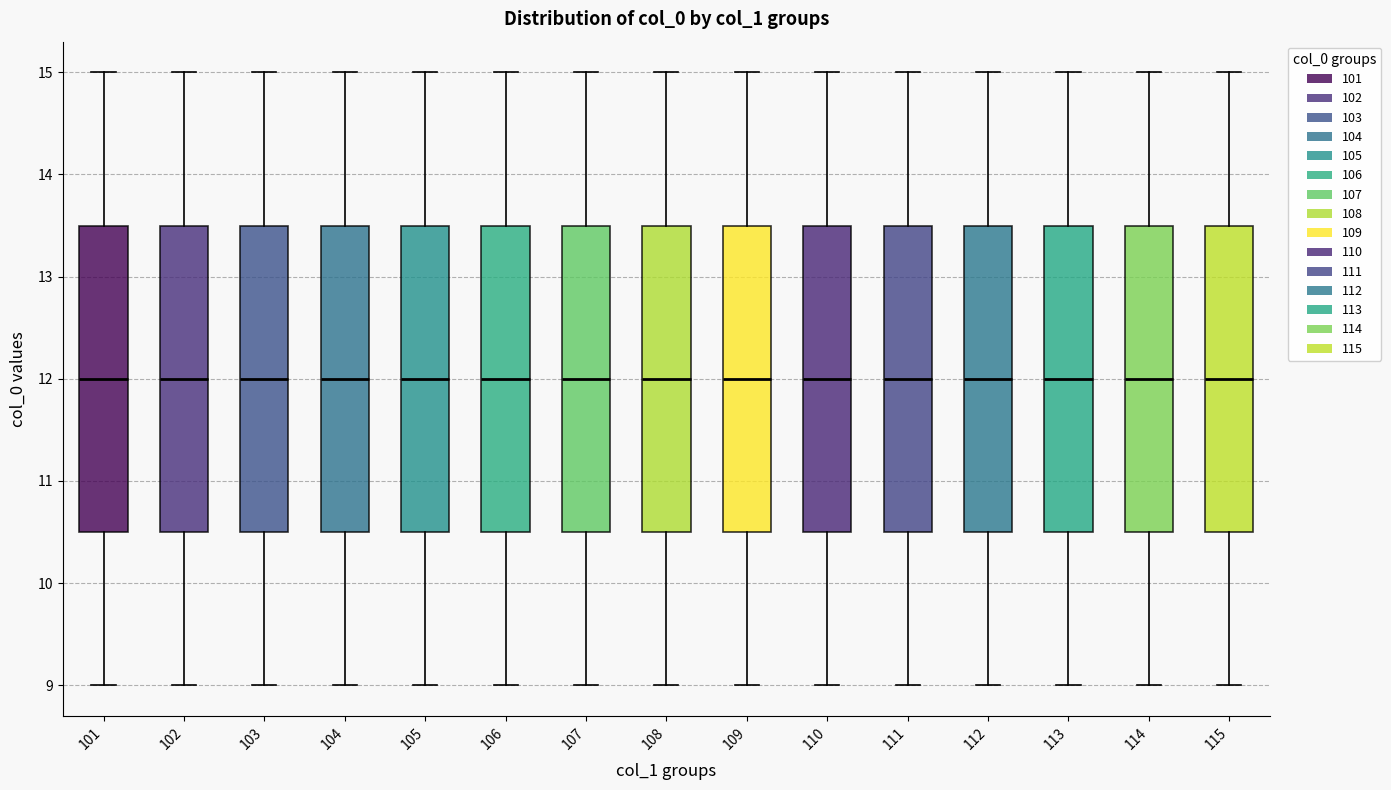

Reading left to right, transcribe this box plot: for each box, give where its median line is, the range the box spans, and where its two whiskers end, as read against the y-axis. The values are not printed on the chart, so give them approximately, as read against the axis.

101: median 12.0, box 10.5 to 13.5, whiskers 9.0 to 15.0
102: median 12.0, box 10.5 to 13.5, whiskers 9.0 to 15.0
103: median 12.0, box 10.5 to 13.5, whiskers 9.0 to 15.0
104: median 12.0, box 10.5 to 13.5, whiskers 9.0 to 15.0
105: median 12.0, box 10.5 to 13.5, whiskers 9.0 to 15.0
106: median 12.0, box 10.5 to 13.5, whiskers 9.0 to 15.0
107: median 12.0, box 10.5 to 13.5, whiskers 9.0 to 15.0
108: median 12.0, box 10.5 to 13.5, whiskers 9.0 to 15.0
109: median 12.0, box 10.5 to 13.5, whiskers 9.0 to 15.0
110: median 12.0, box 10.5 to 13.5, whiskers 9.0 to 15.0
111: median 12.0, box 10.5 to 13.5, whiskers 9.0 to 15.0
112: median 12.0, box 10.5 to 13.5, whiskers 9.0 to 15.0
113: median 12.0, box 10.5 to 13.5, whiskers 9.0 to 15.0
114: median 12.0, box 10.5 to 13.5, whiskers 9.0 to 15.0
115: median 12.0, box 10.5 to 13.5, whiskers 9.0 to 15.0